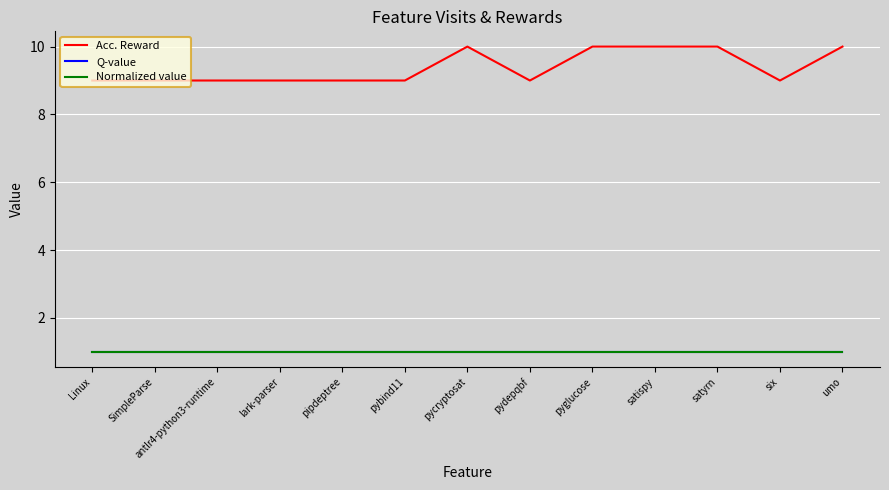

True or false: Q-value and Normalized value intersect in this chart.

False